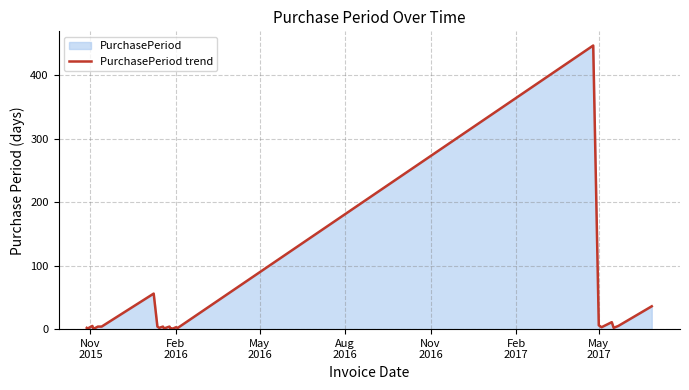

What is the greatest value displayed?

447